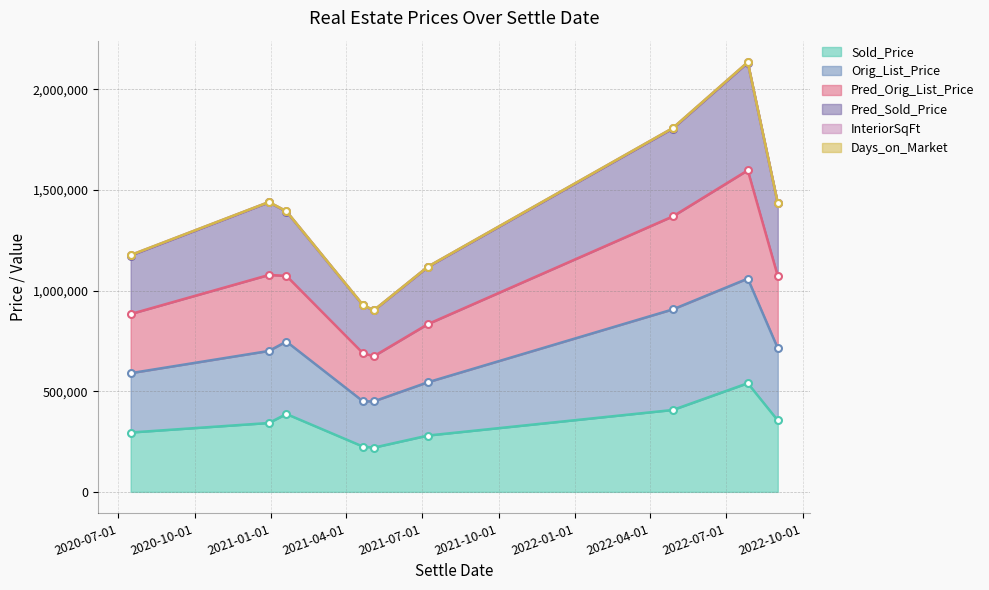

What is the sum of the Sold_Price values at 2021-04-21 and 2022-07-27?

765000.0